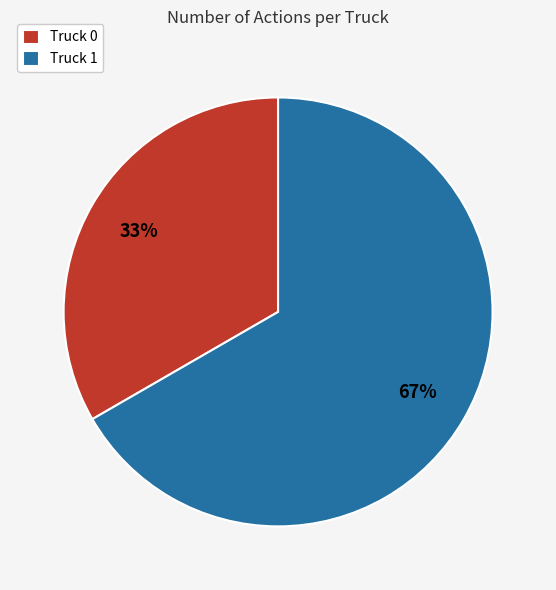

To the nearest percent, what portion does Truck 0 represent?

33%